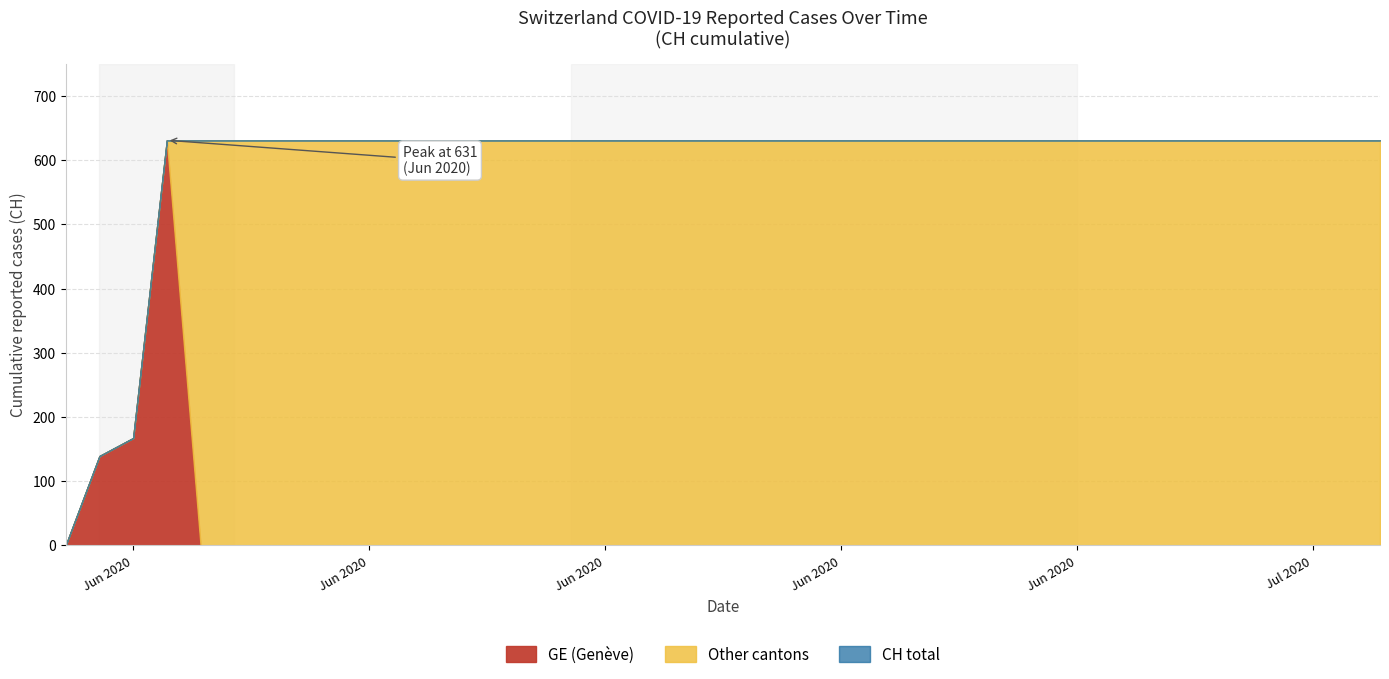

What is the difference between the maximum and second lowest values in the CH series?

492